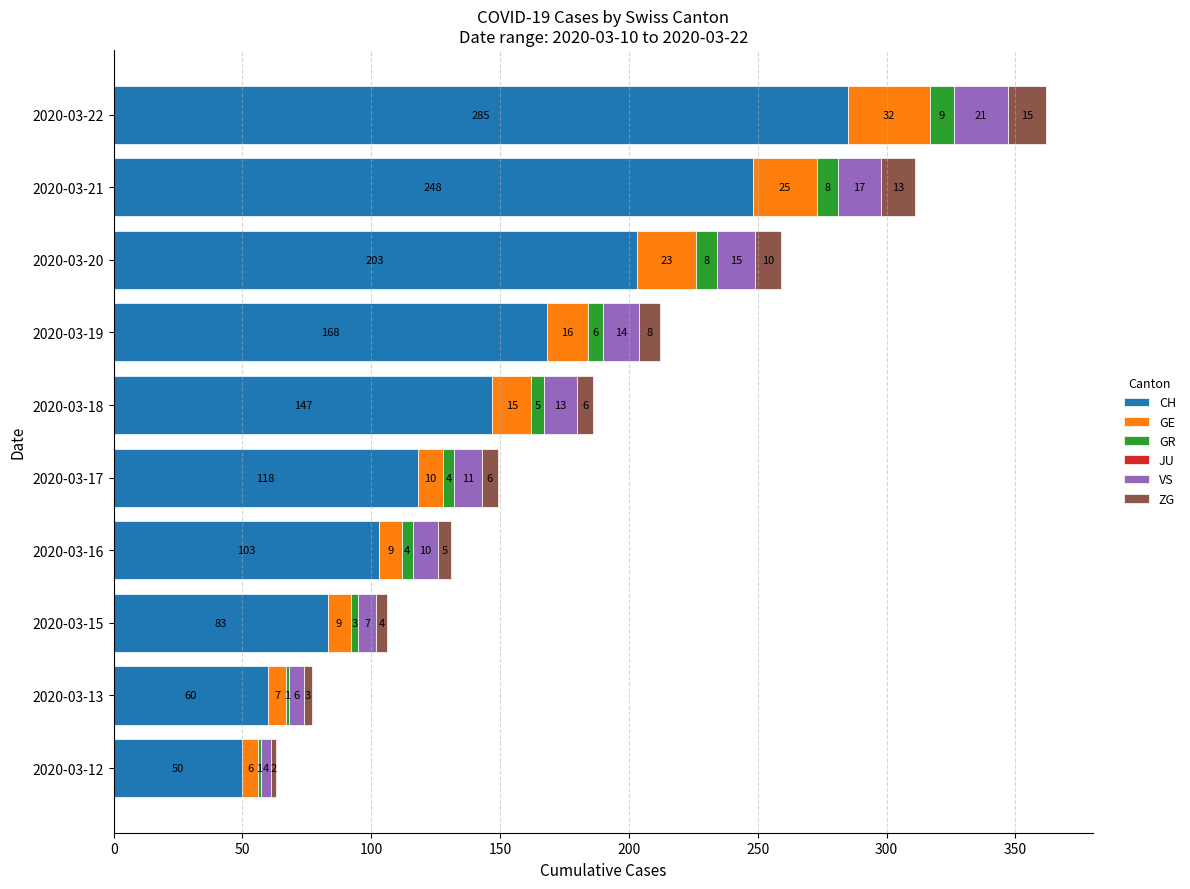

Read the CH value at 2020-03-17, to the nearest 5.

120